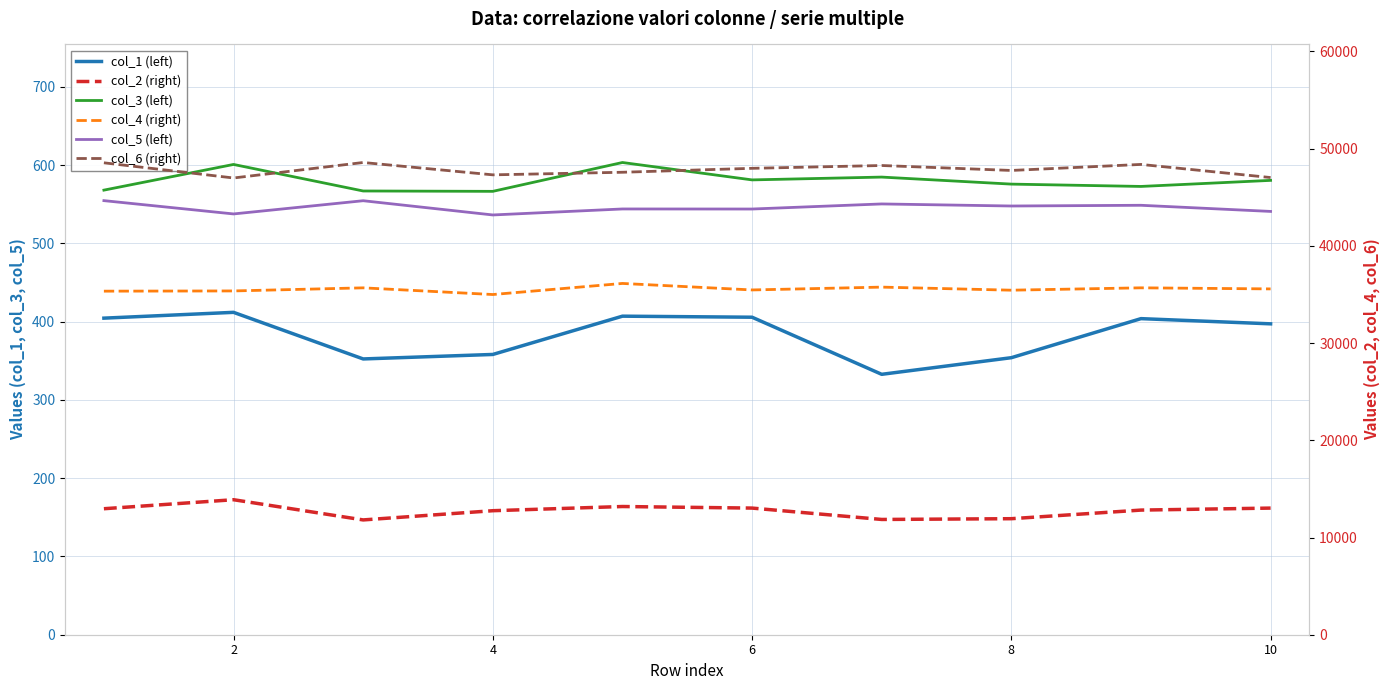

True or false: col_1 has more than 2 points higher than both neighbors.

True